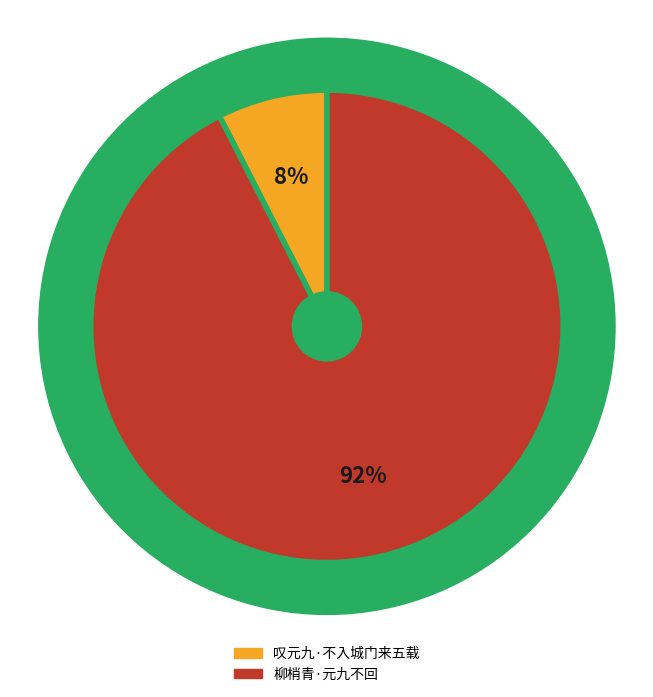

Which category has the biggest portion of the pie?

柳梢青·元九不回